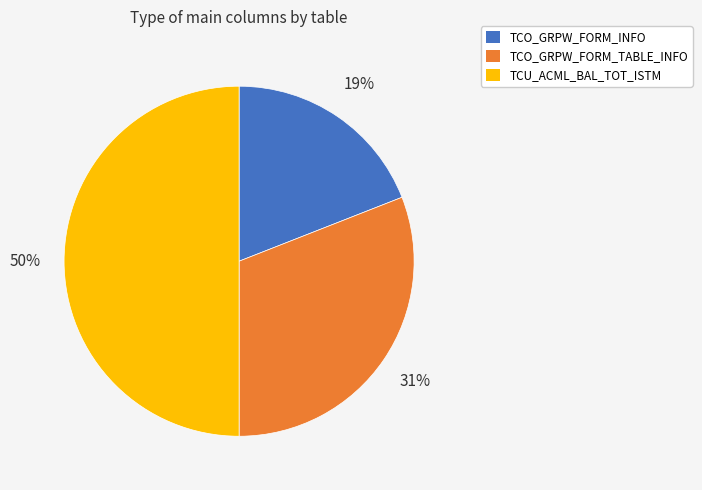

To the nearest percent, what is the difference between the largest and smallest slice percentages?

31%